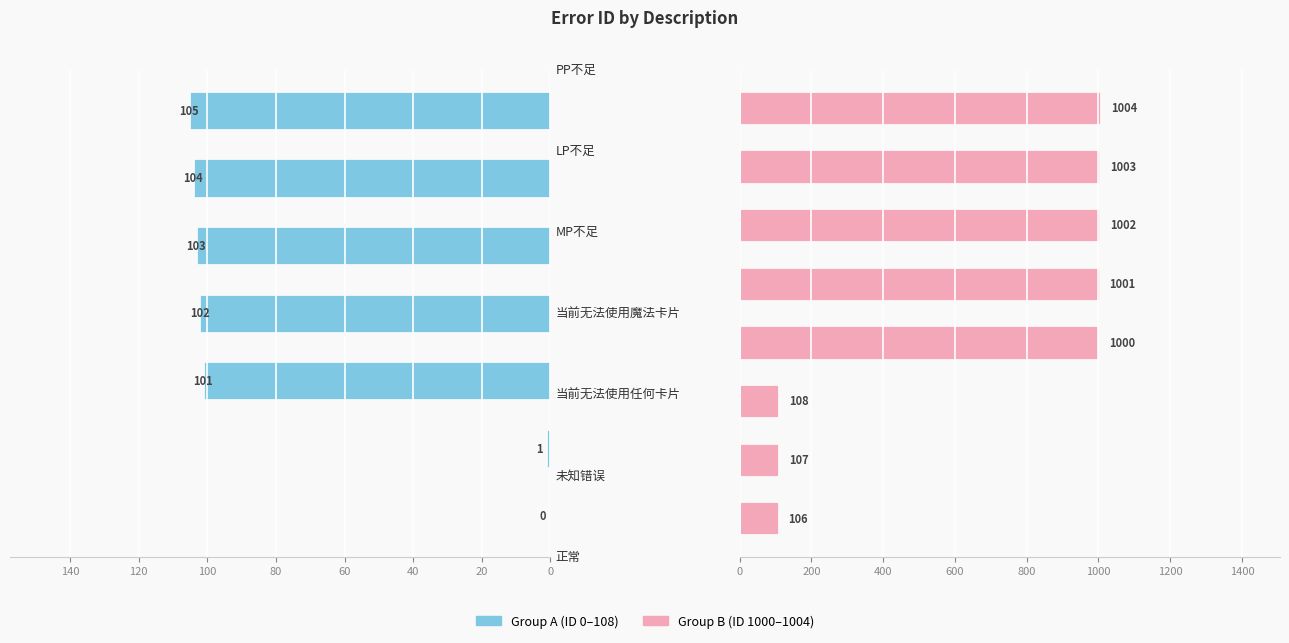

Reading left to right, transcribe all the data shown in this chart.

0	1	101	102	103	104	105	106	107	108	1000	1001	1002	1003	1004